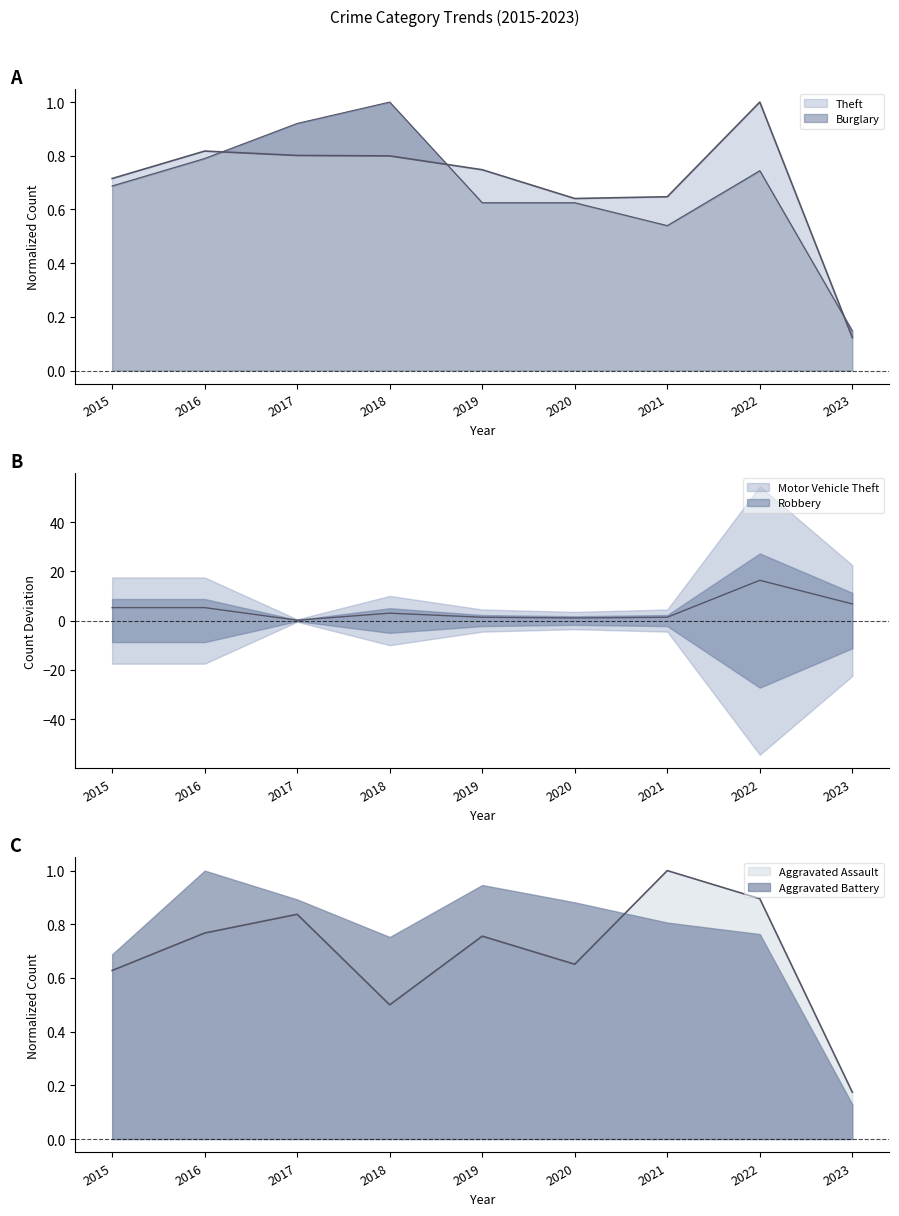

At how many categories does at least one series exceed 0?

9